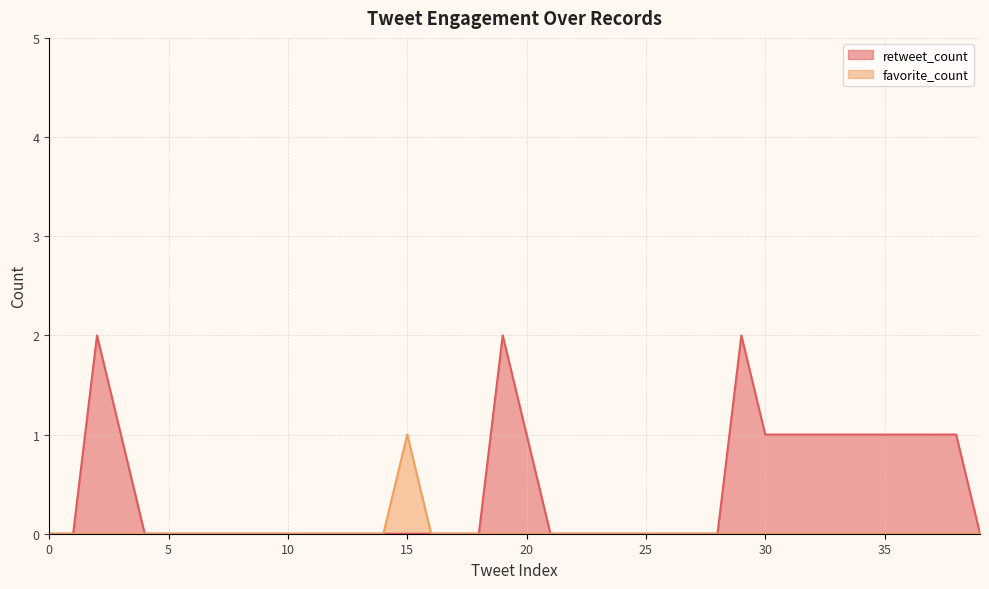

List the series in order of their peak value, lowest first.

favorite_count, retweet_count